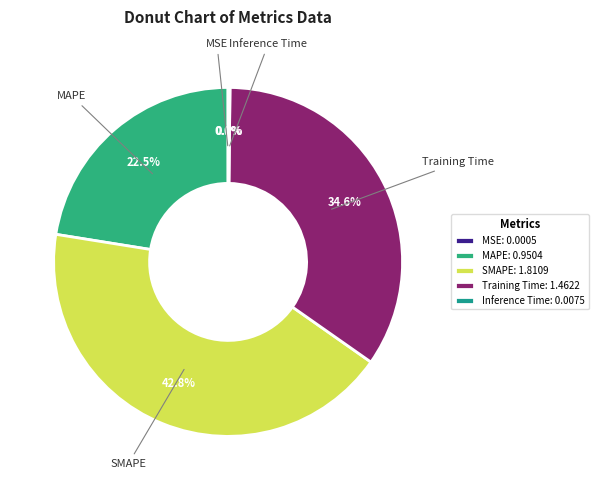

Rank the categories by value from highest to lowest.

SMAPE, Training Time, MAPE, Inference Time, MSE